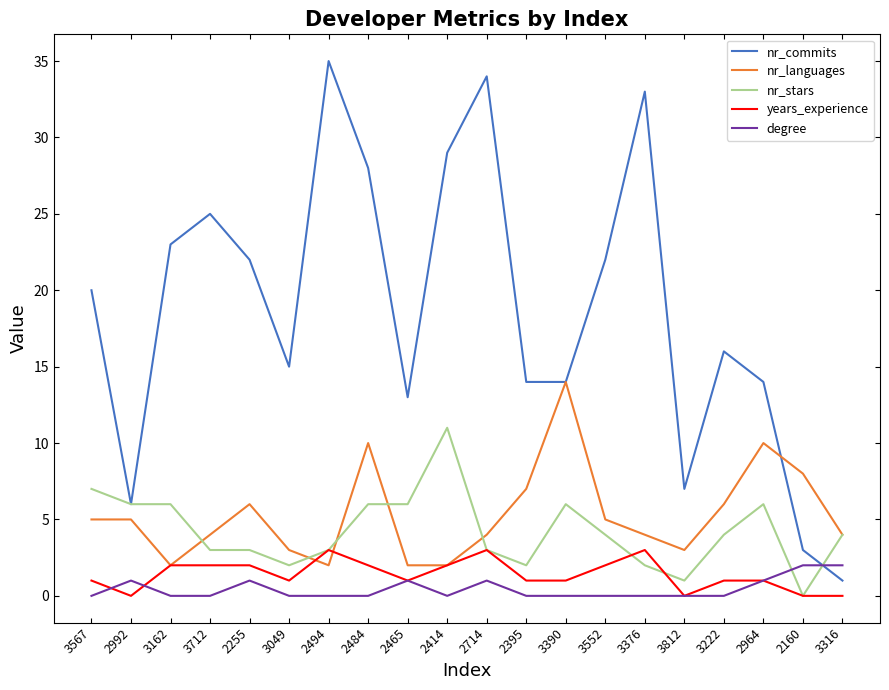

What is the average value of the nr_languages series?

5